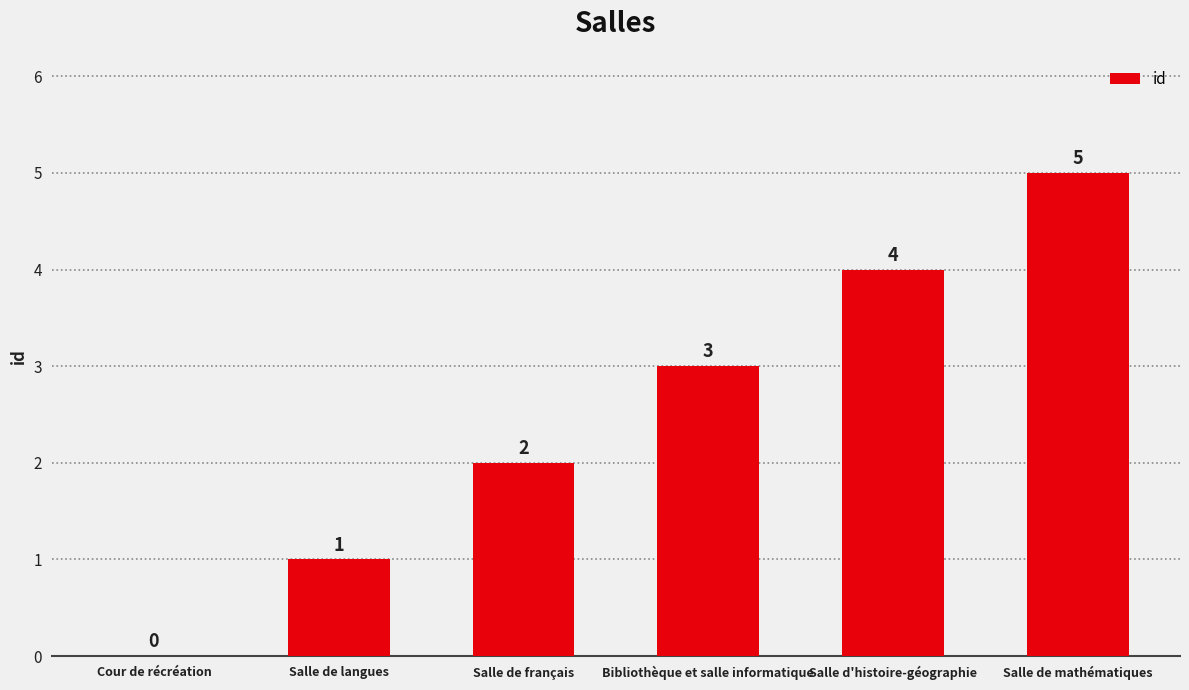

What is the greatest value displayed?

5